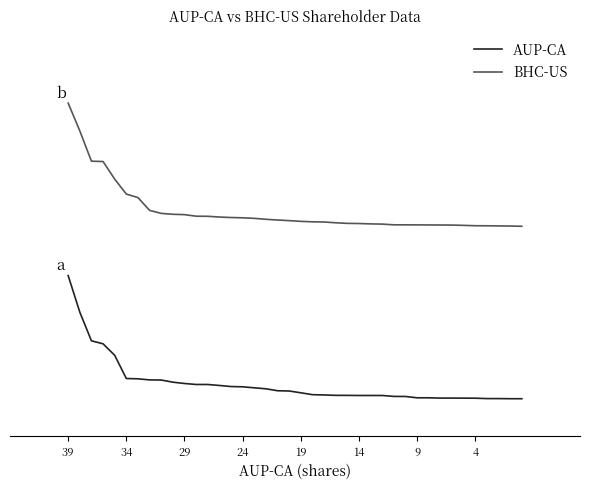

Which series has the widest spread of values?

AUP-CA